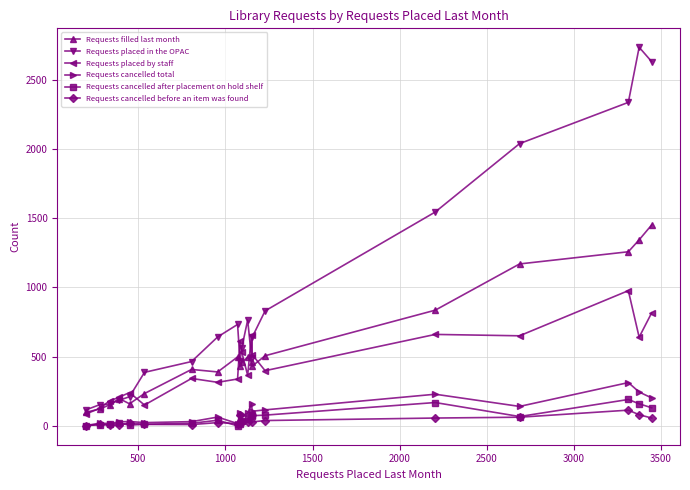

What is the lowest value of the Requests placed by staff series?

84